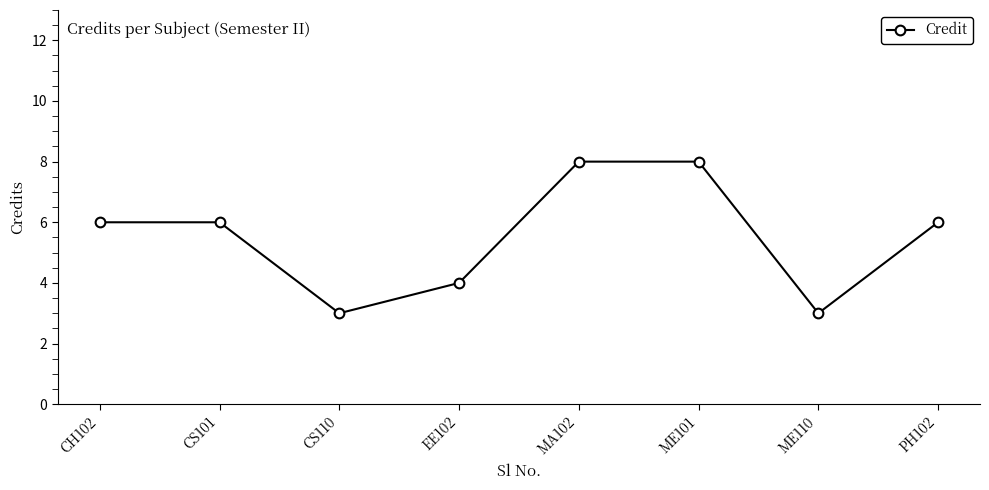

What is the maximum value shown in the chart?

8